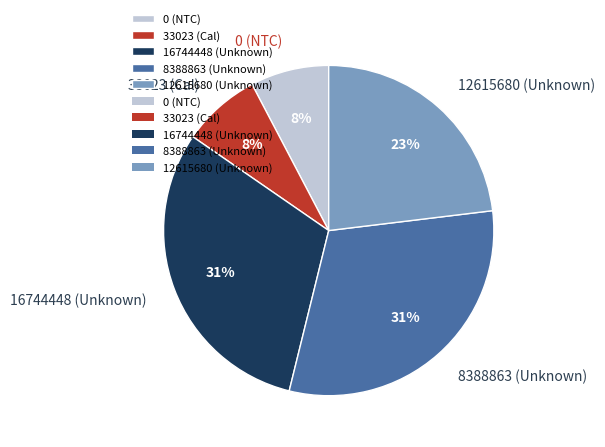

Between 8388863 (Unknown) and 33023 (Cal), which is larger?

8388863 (Unknown)